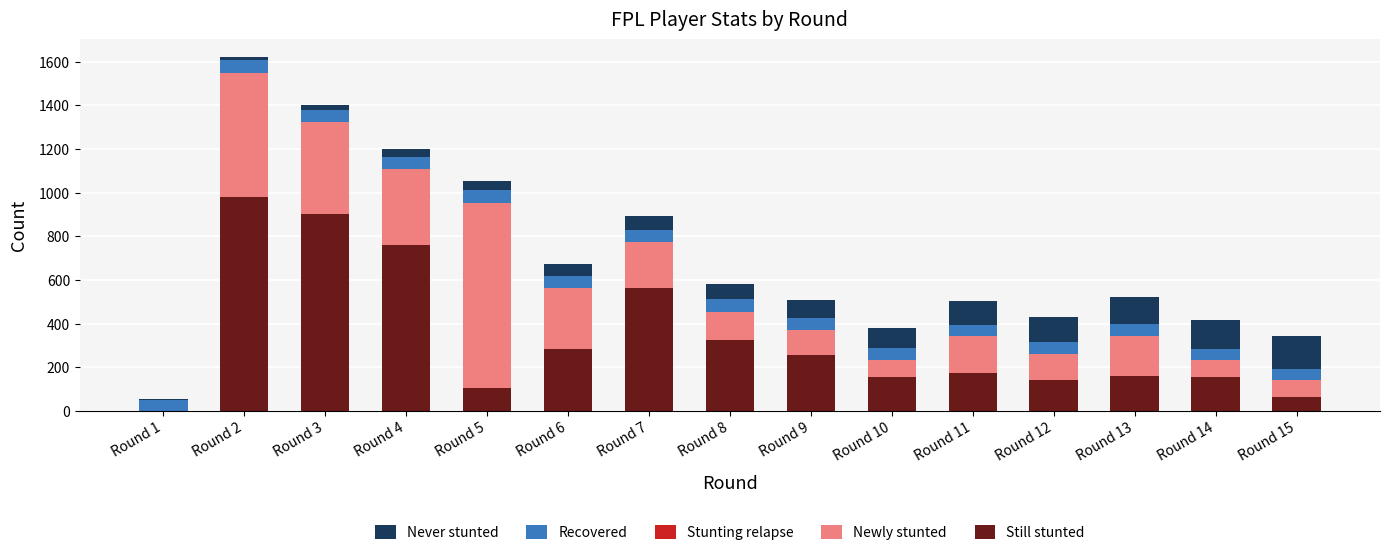

At which category is the sum across all series the highest?

Round 2